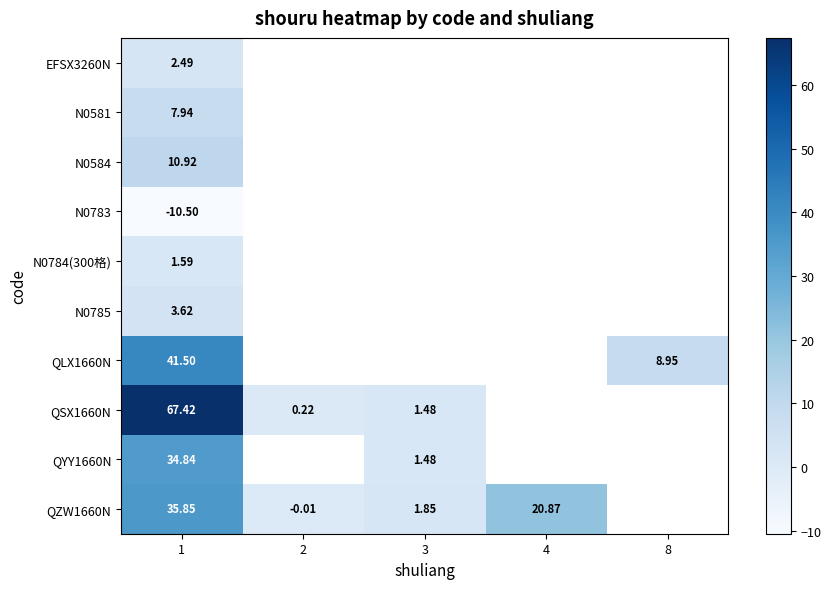

Rank the series by their maximum value, from lowest to highest.

N0783, N0784(300格), EFSX3260N, N0785, N0581, N0584, QYY1660N, QZW1660N, QLX1660N, QSX1660N